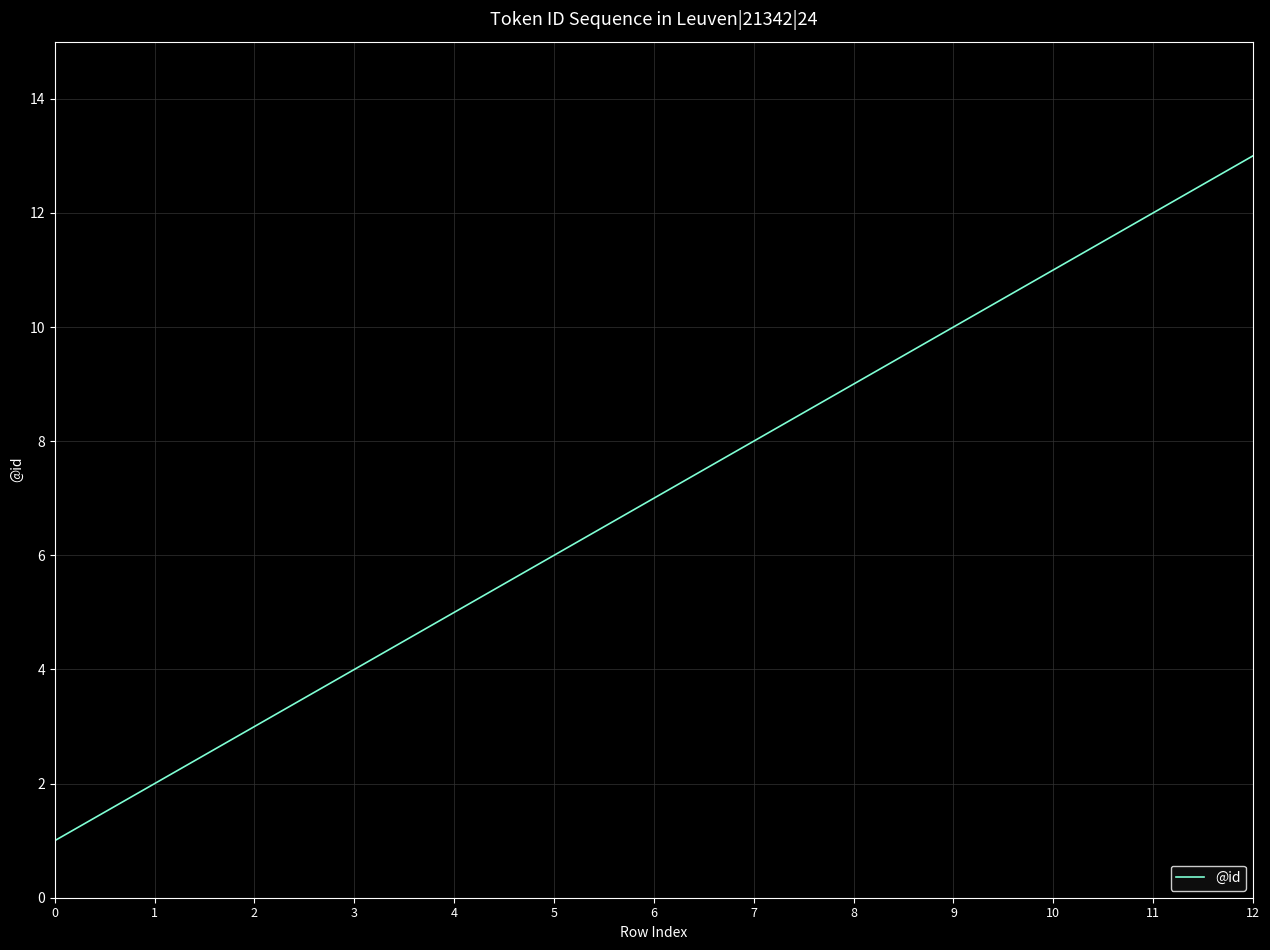

What is the minimum value shown in the chart?

1